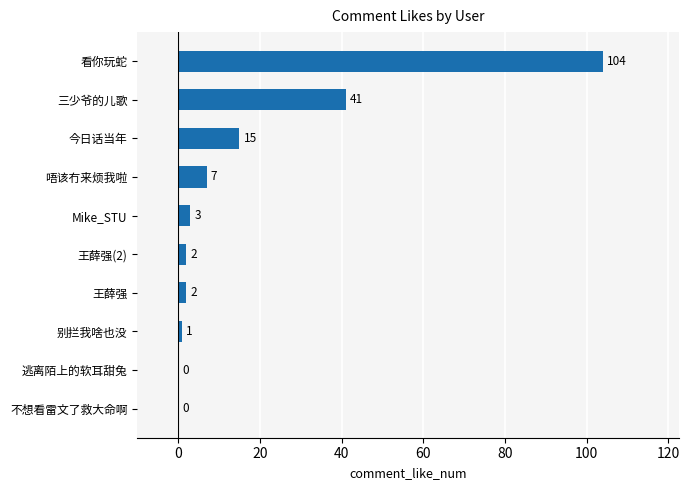

Reading bottom to top, what are all the values shown in this chart?

不想看雷文了救大命啊=0	逃离陌上的软耳甜兔=0	别拦我啥也没=1	王薛强=2	王薛强(2)=2	Mike_STU=3	唔该冇来烦我啦=7	今日话当年=15	三少爷的儿歌=41	看你玩蛇=104